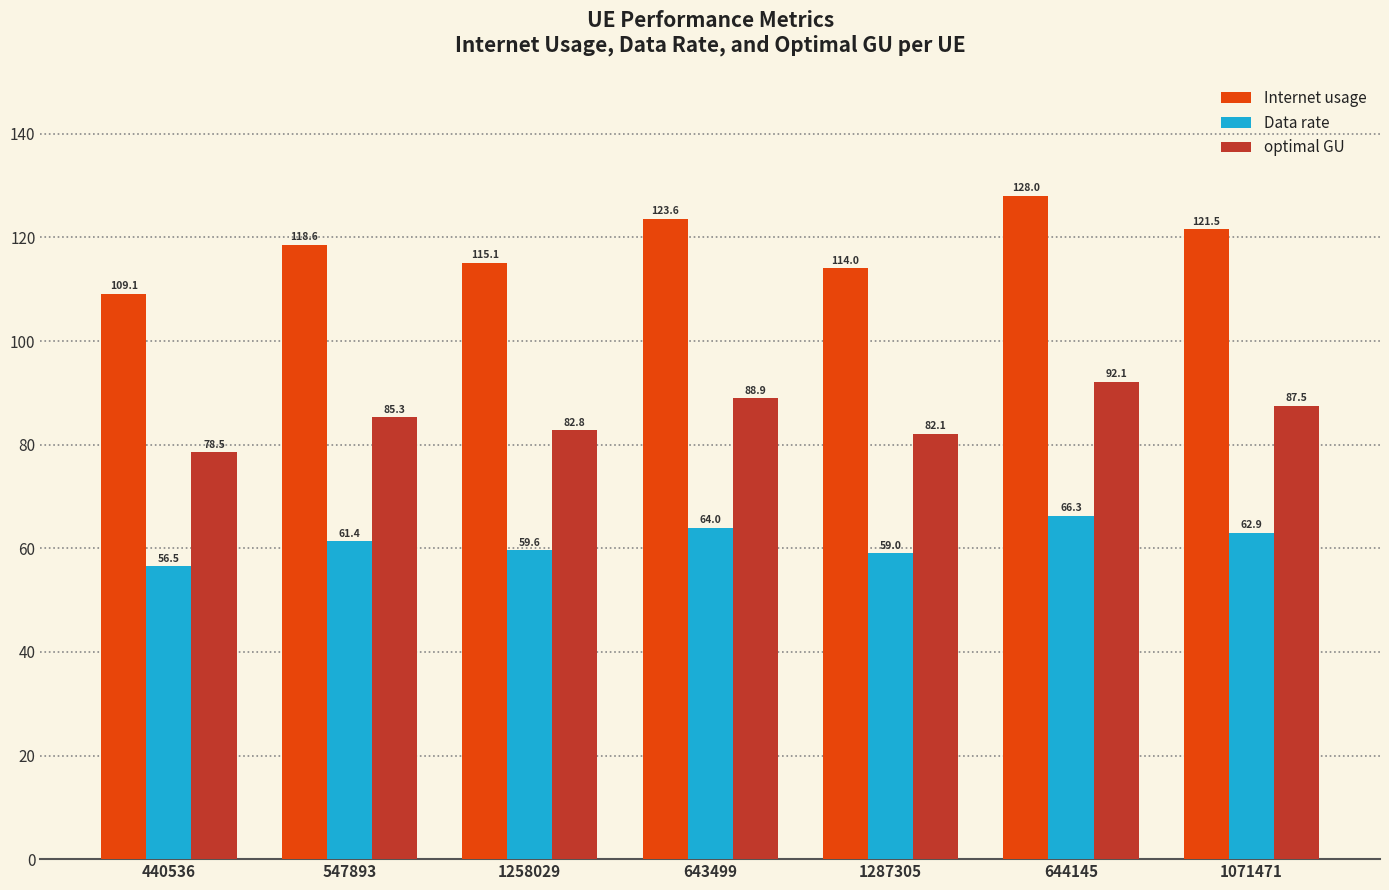

List the series in order of their overall mean, highest first.

Internet usage, optimal GU, Data rate